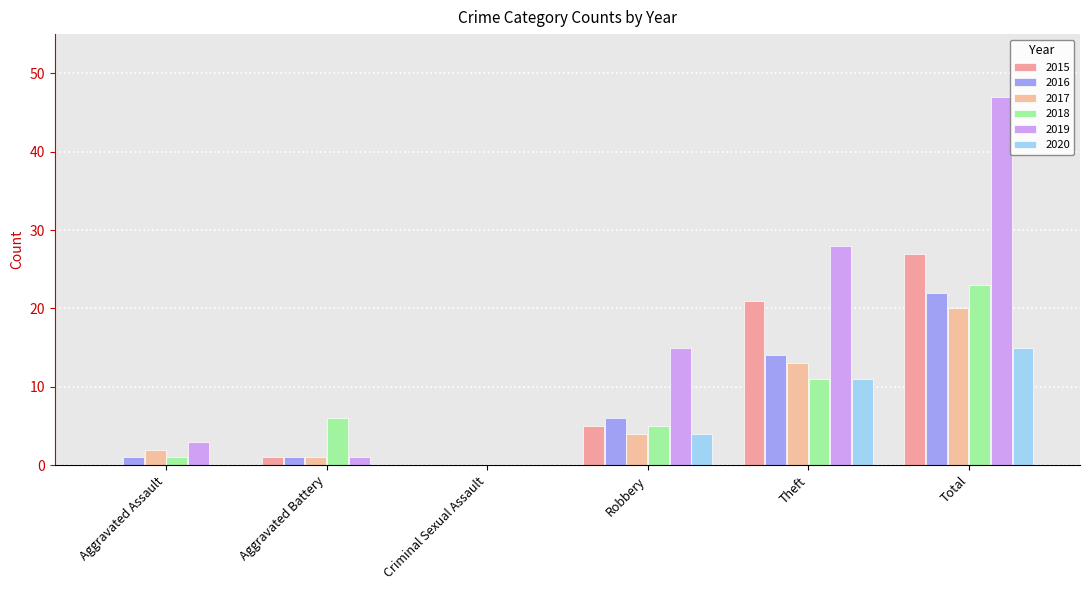

Where is 2016 nearest to the value 11?

Theft